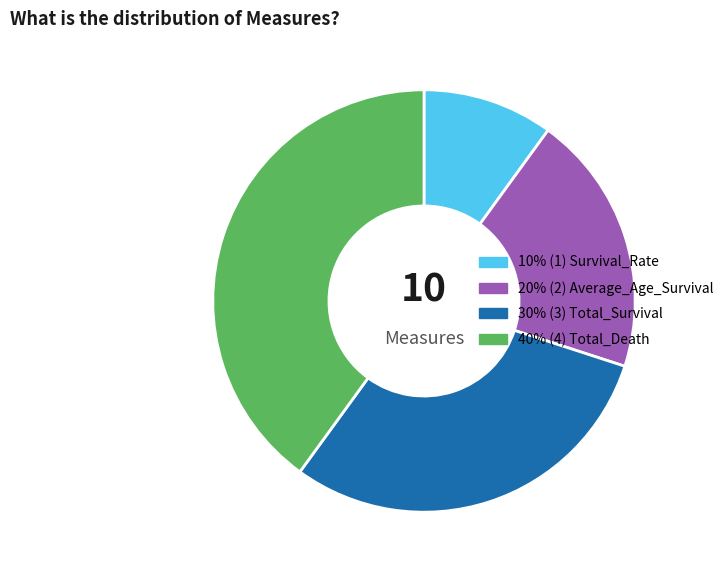

Is there a majority slice in this chart?

No